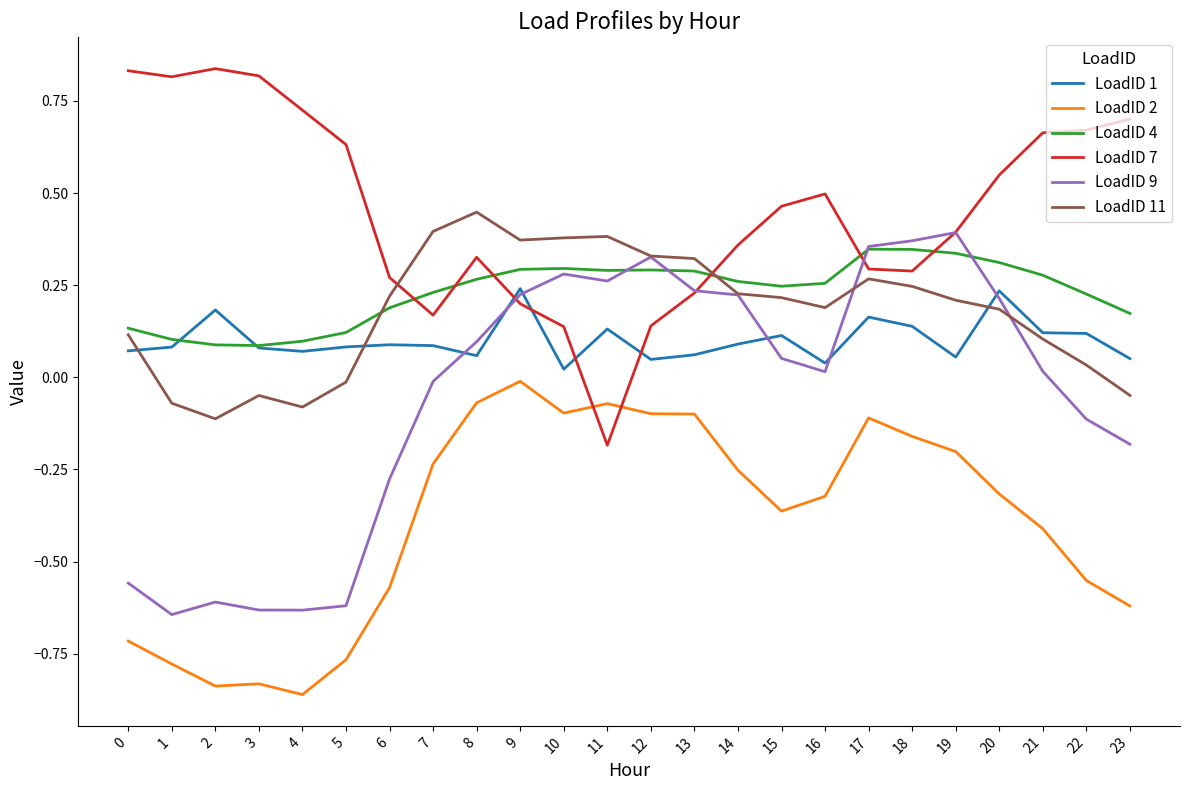

Which series changed the most between 2 and 23?

LoadID 9